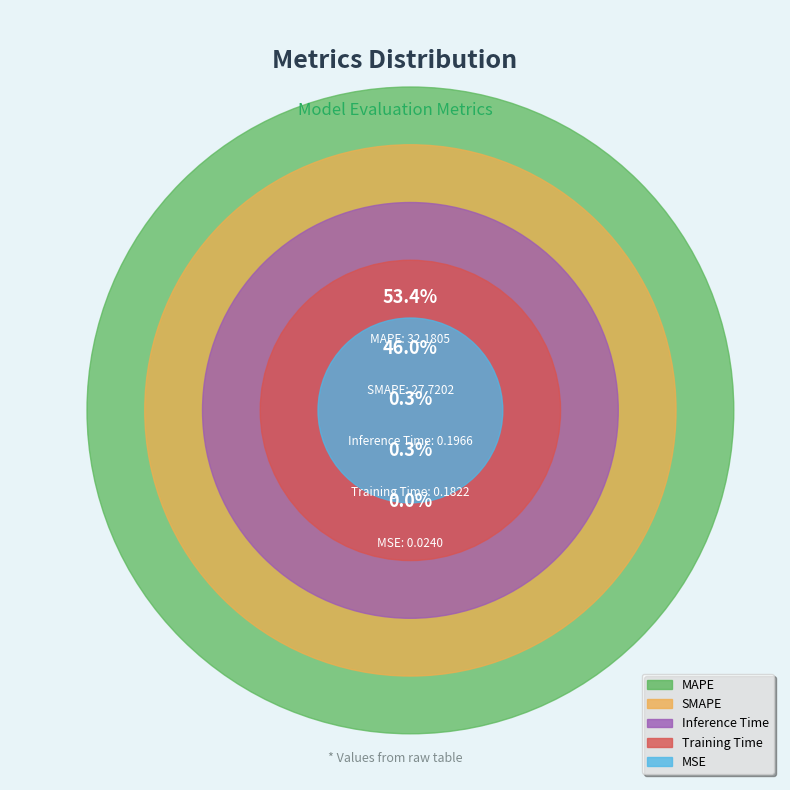

Combined, what portion of the pie is MAPE and Training Time?

53.7%